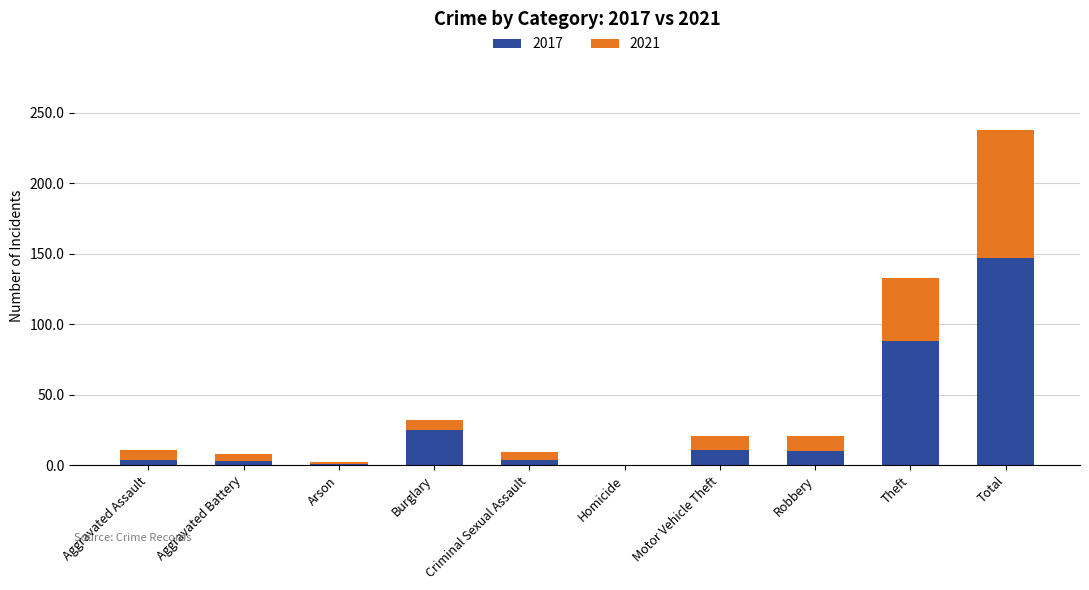

What are all the series names shown in the legend?

2017, 2021